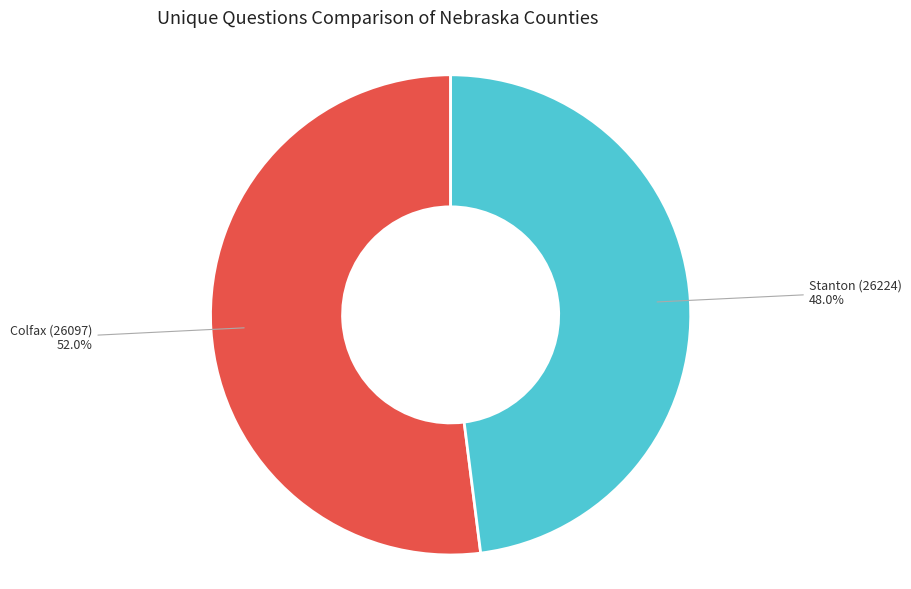

Is there a majority slice in this chart?

Yes